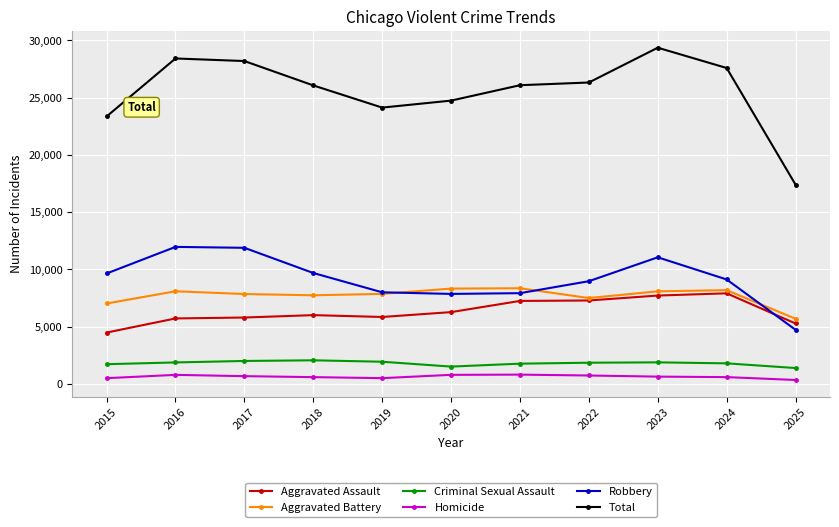

Does the chart display data point markers on the line(s)?

Yes